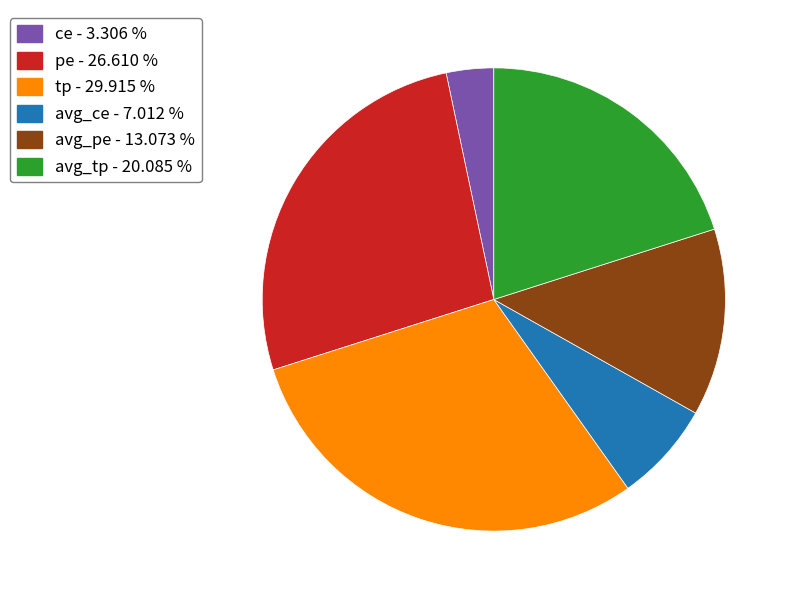

Is there a majority slice in this chart?

No